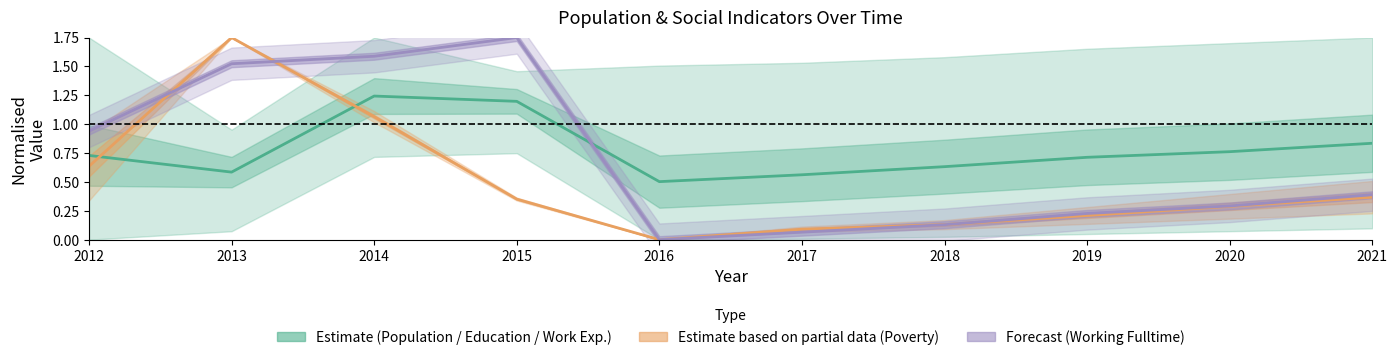

The Estimate series shows 1.0 at 2018. True or false?

False